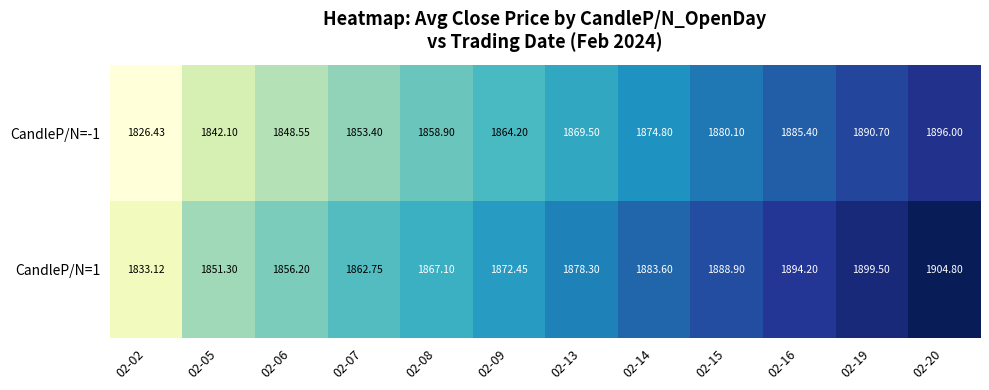

Is the value of CandleP/N=-1 at 02-16 greater than the value of CandleP/N=1 at 02-13?

Yes